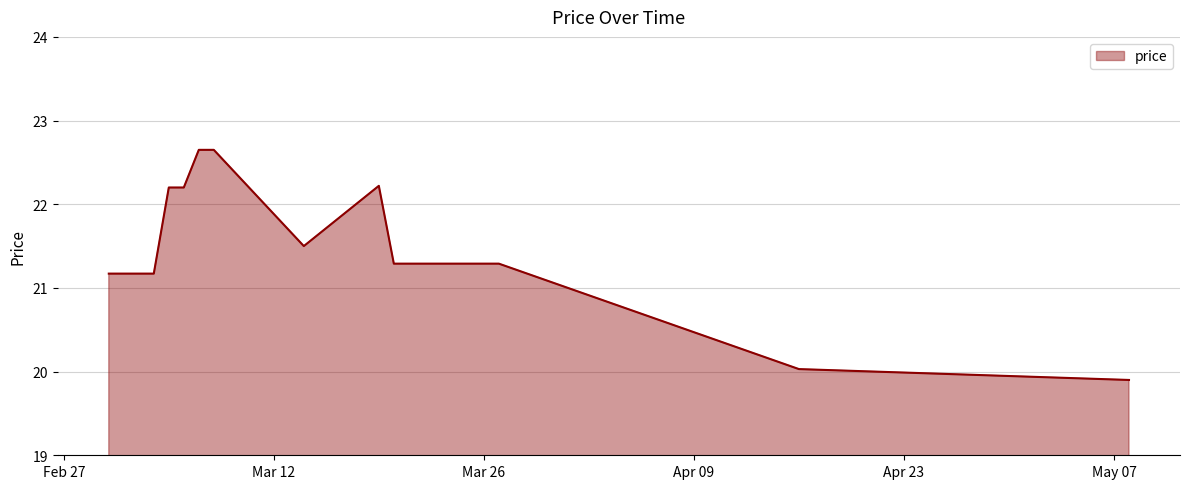

Between 2024-03-05 and 2024-05-08, which is larger?

2024-03-05